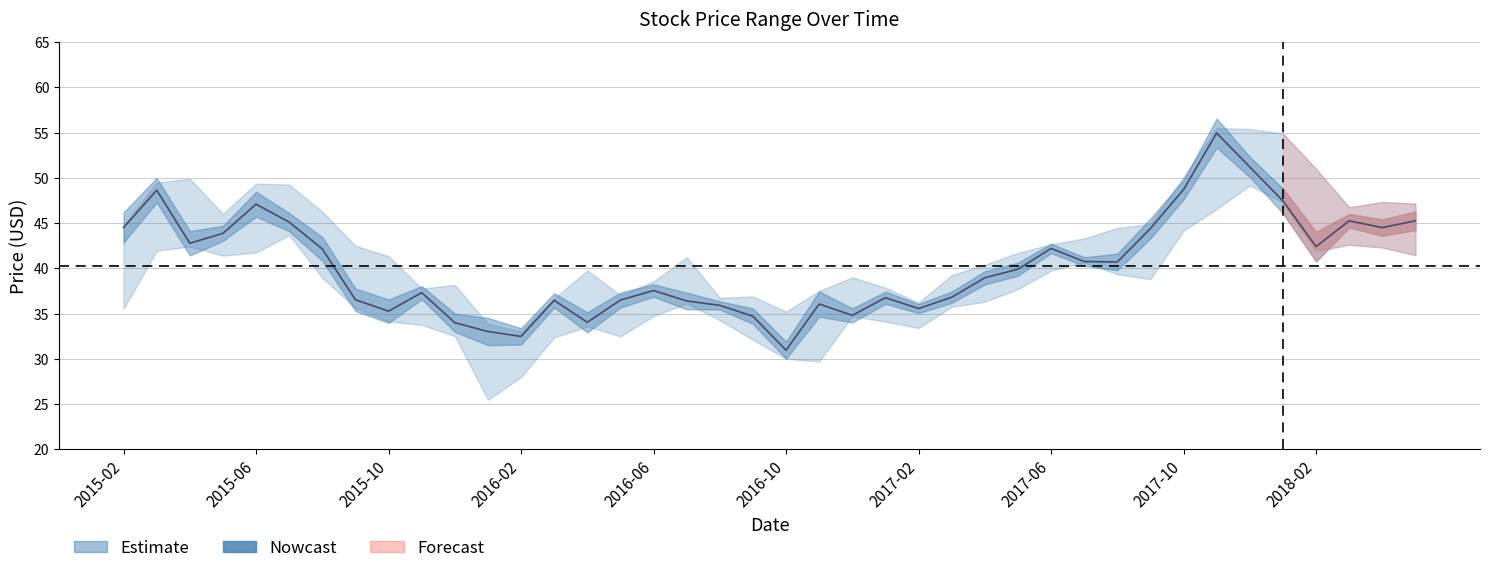

What is the average value?

40.3